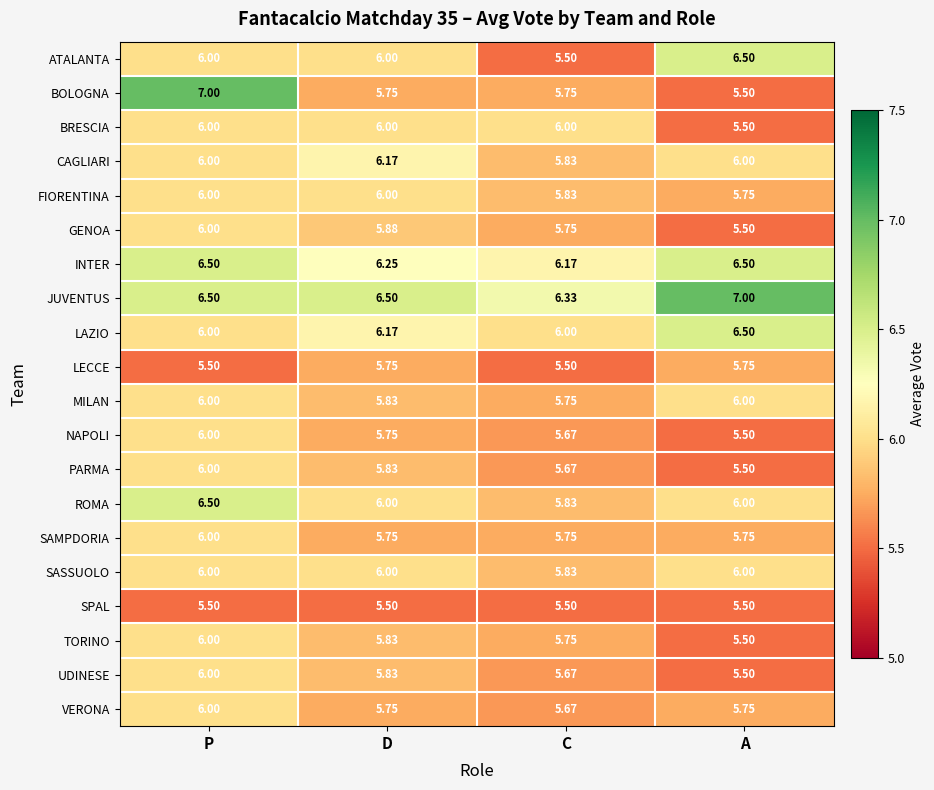

At which label does ROMA first exceed 6?

P